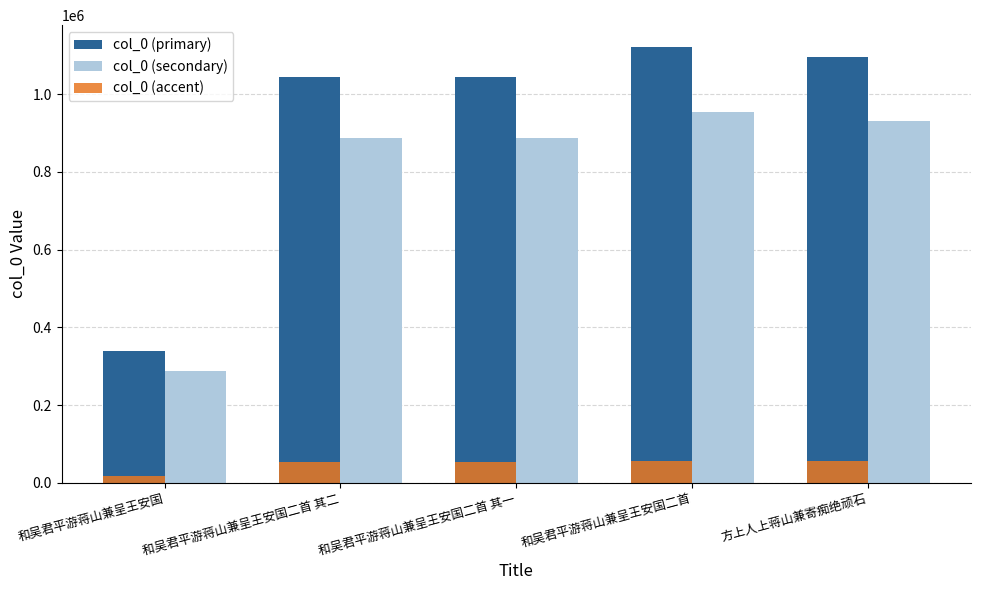

At how many categories does at least one series exceed 801295?

4